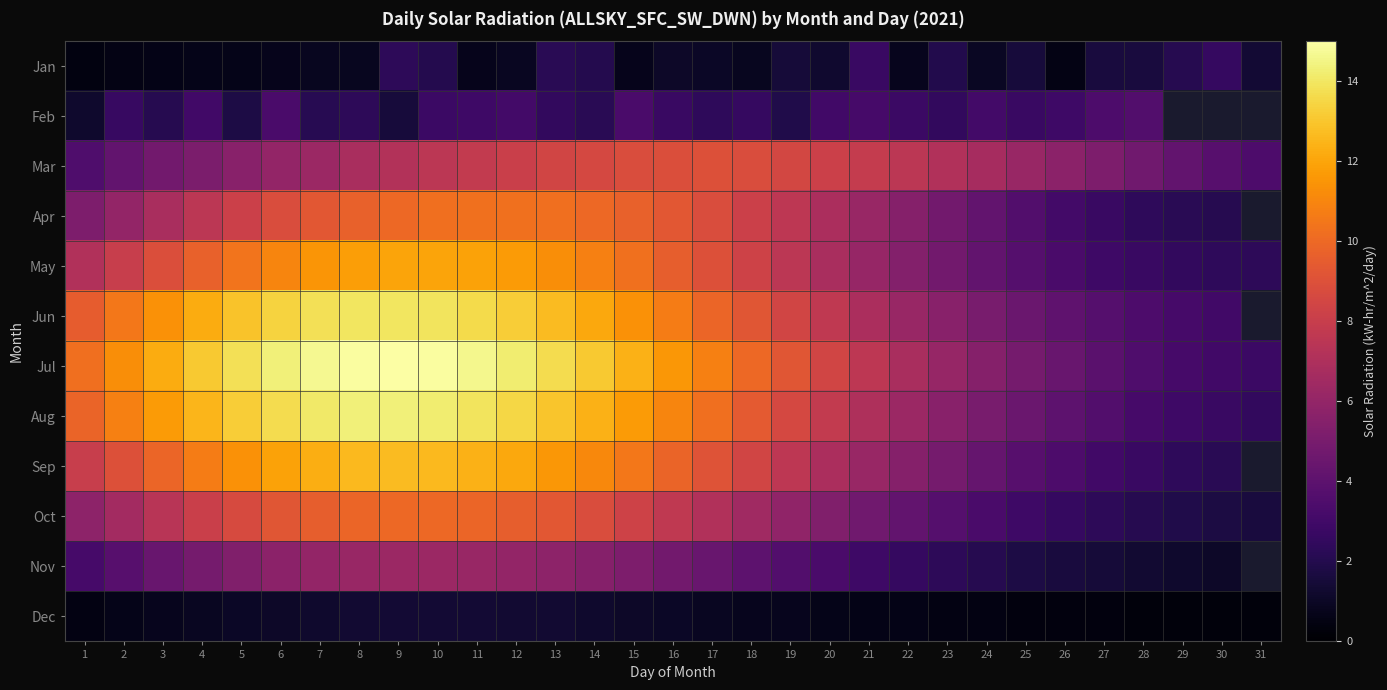

What is the difference between the Sep values at 29 and 4?

8.3